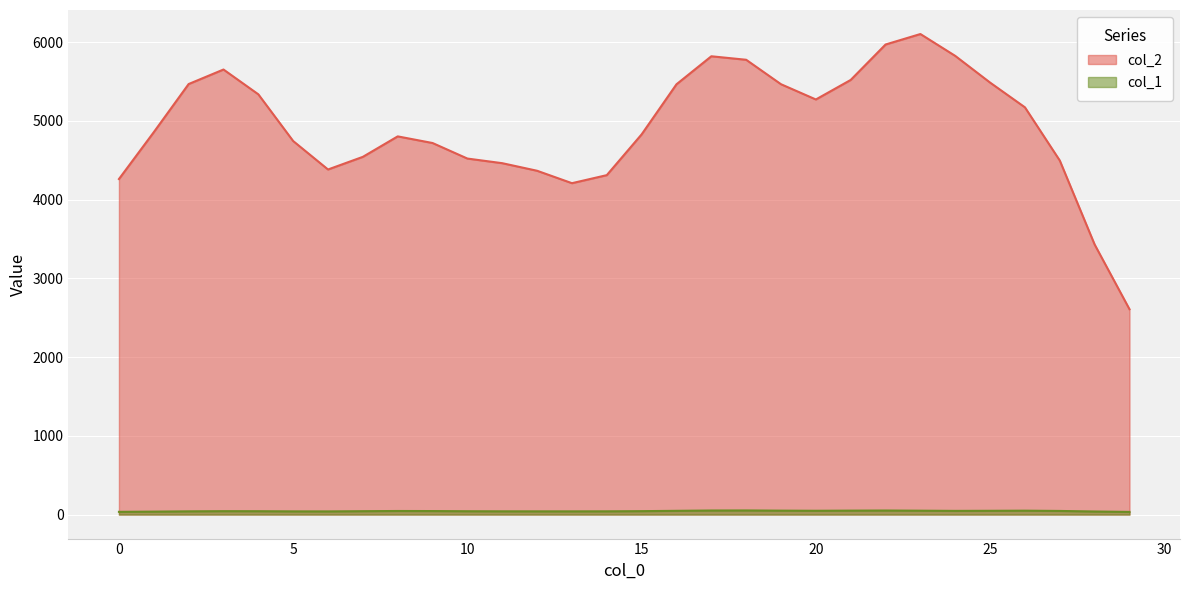

What is the difference between the maximum and minimum values in the col_2 series?

3494.9